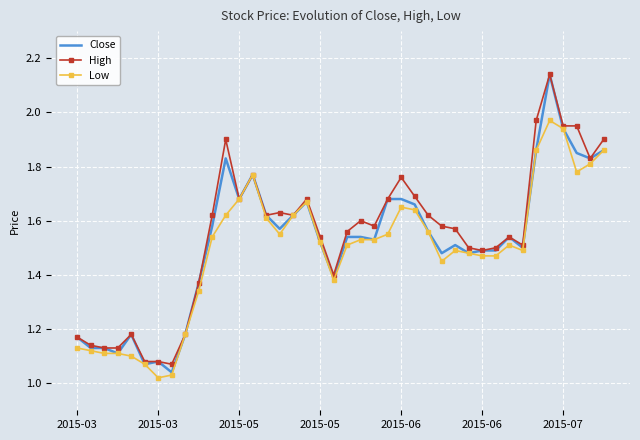

Rank the series by their average value, from lowest to highest.

Low, Close, High